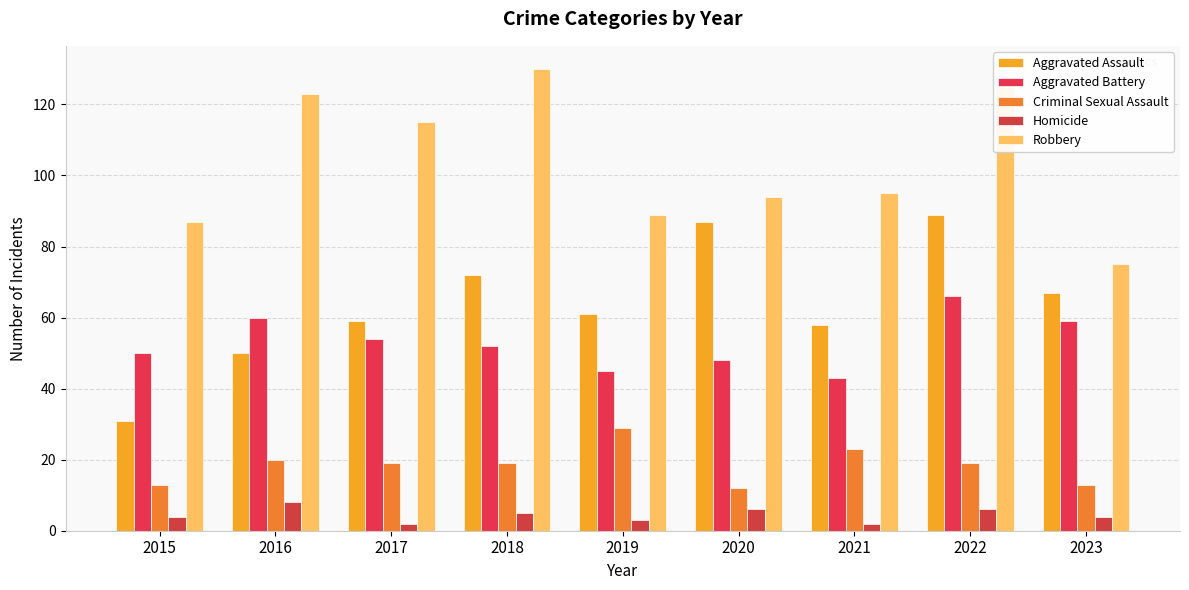

How many bars are there in total?

45